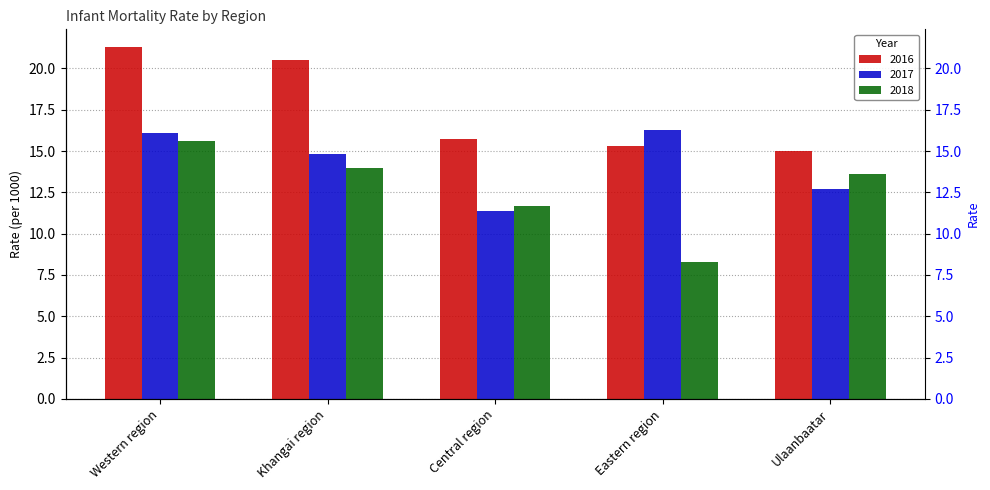

Which has a higher value, Khangai region or Eastern region?

Khangai region